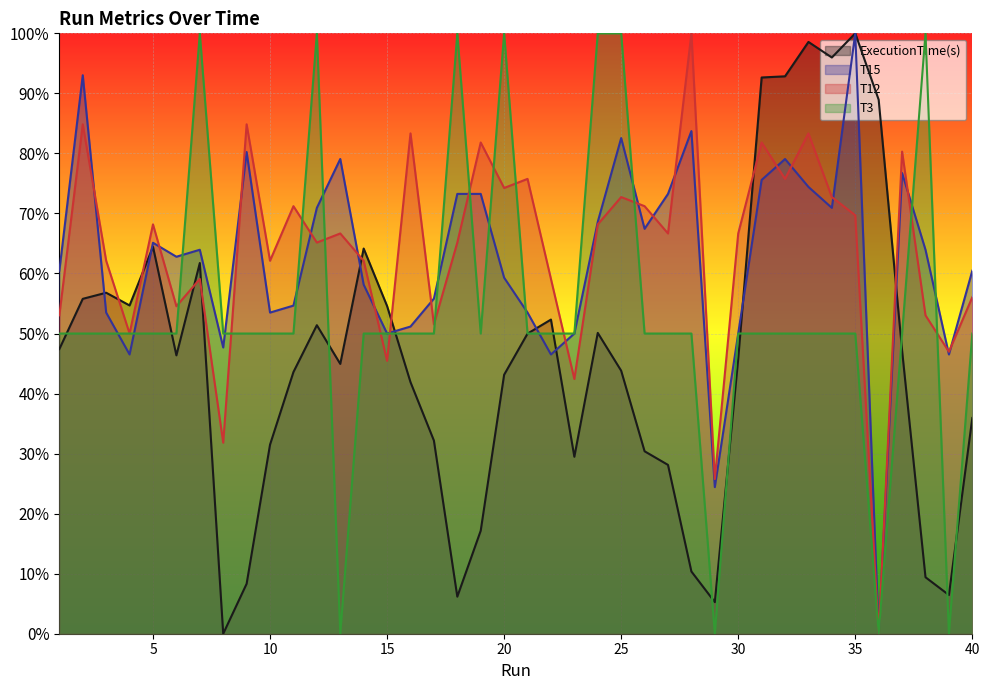

At how many categories does at least one series exceed 0?

40